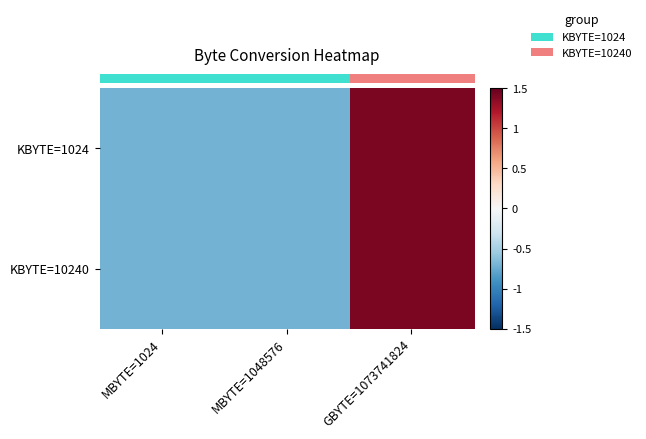

Which series has the widest spread of values?

row_0